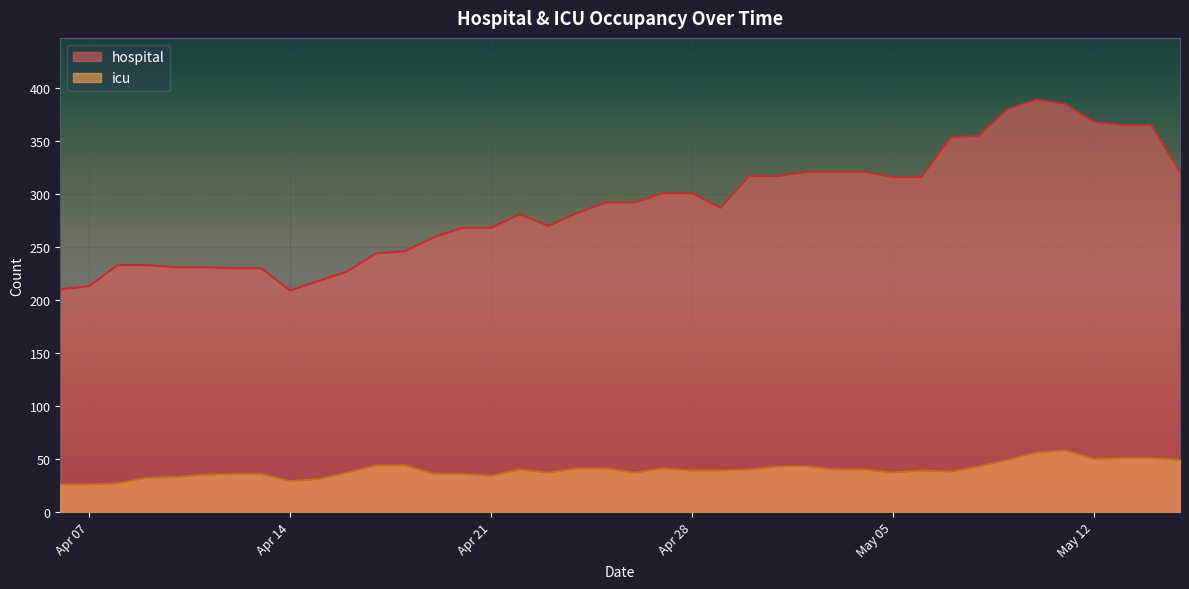

What is the difference between the maximum and minimum values in the hospital series?

180